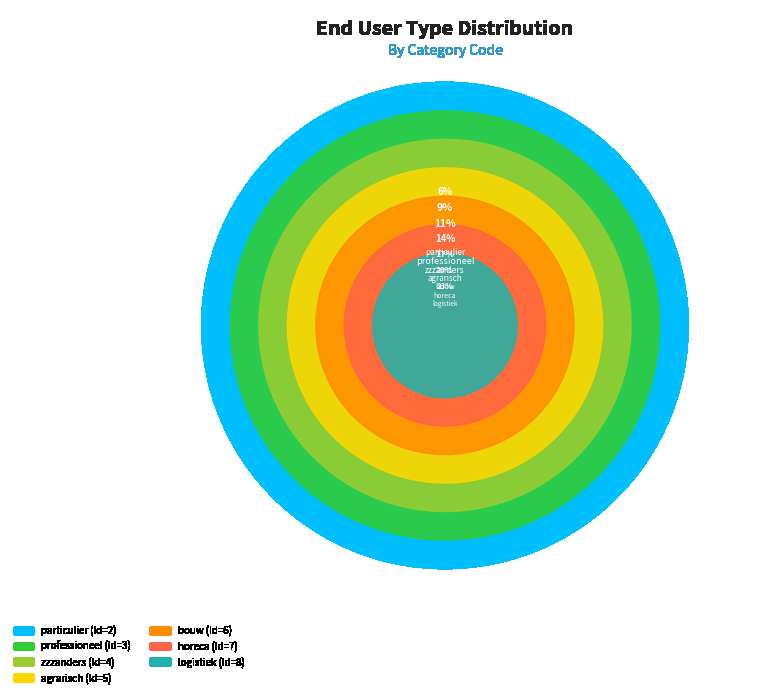

Is it true that bouw is 29% of the pie?

False